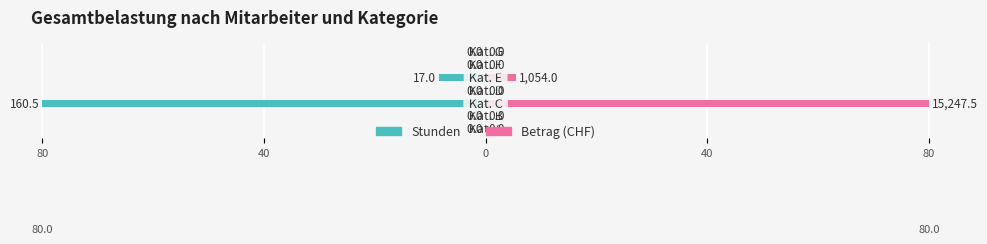

Are the bars grouped side by side (vs. stacked)?

Yes